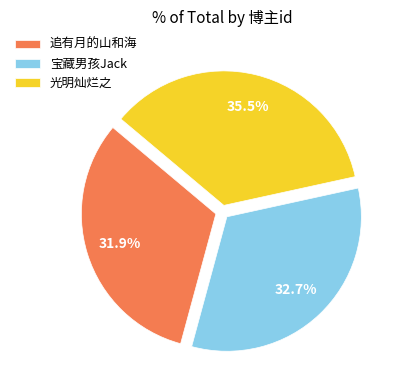

Is it true that 追有月的山和海 is 46% of the pie?

False